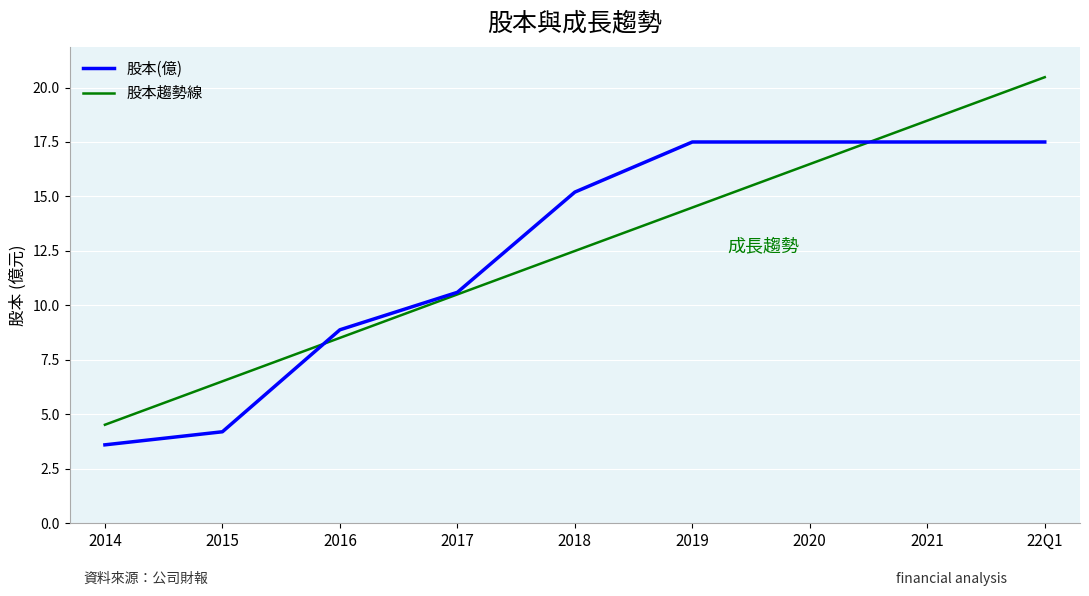

Reading left to right, list all the values displayed in this chart.

股本(億): 3.6	4.2	8.9	10.6	15.2	17.5	17.5	17.5	17.5
股本趨勢線: 4.5	6.5	8.5	10.5	12.5	14.5	16.5	18.5	20.5